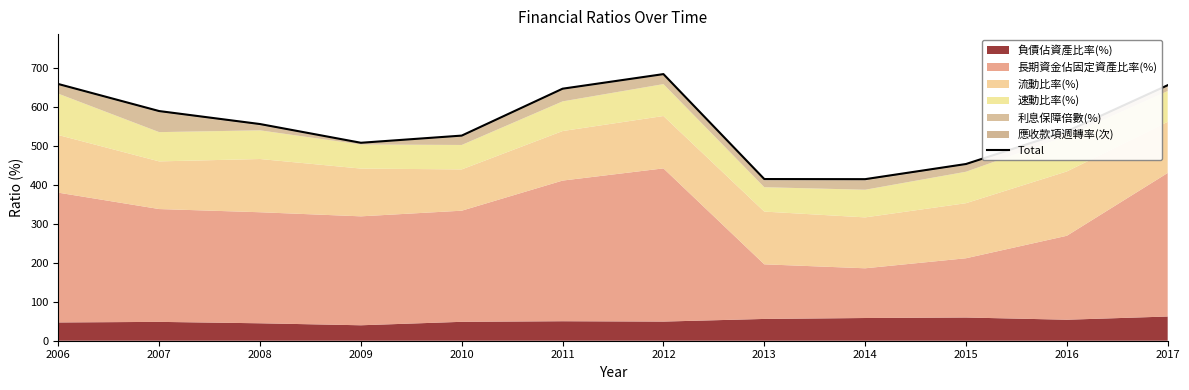

What is the greatest value displayed?

684.6